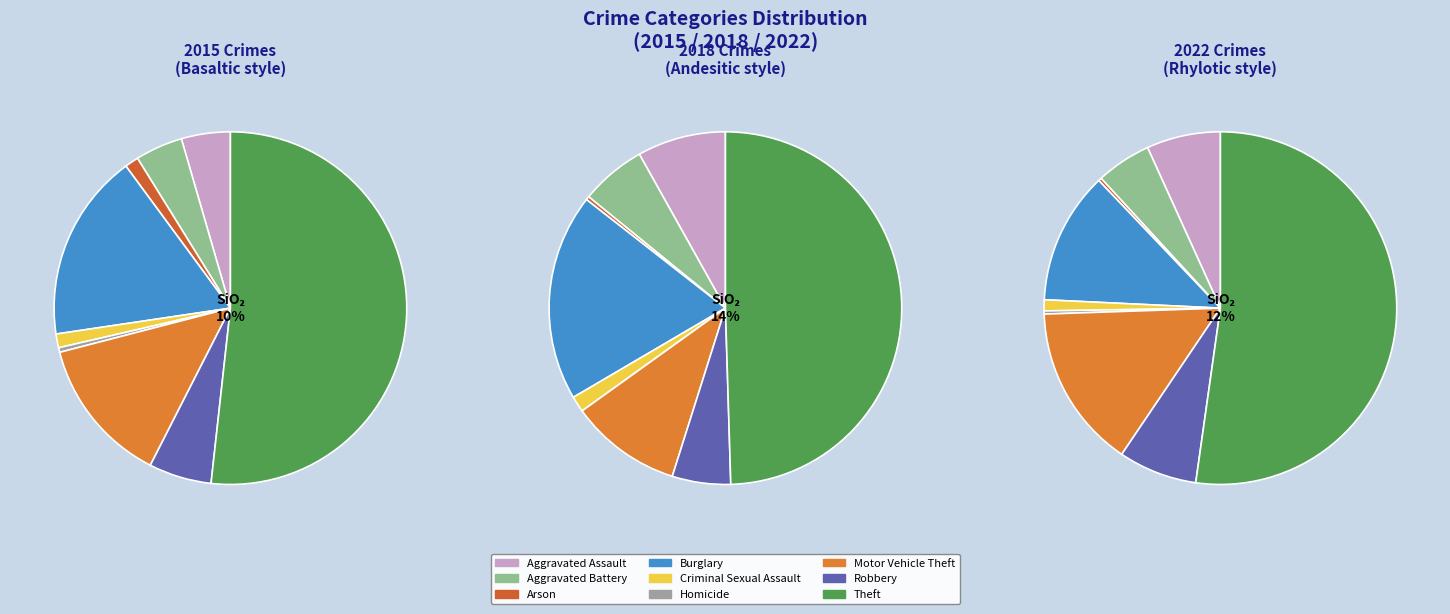

Which slice represents more than half of the pie?

Theft